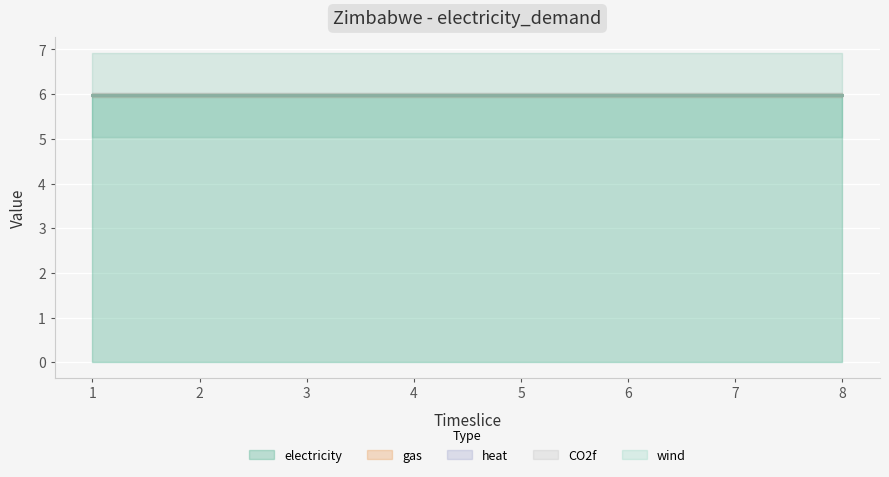

At which label does heat reach its peak?

1